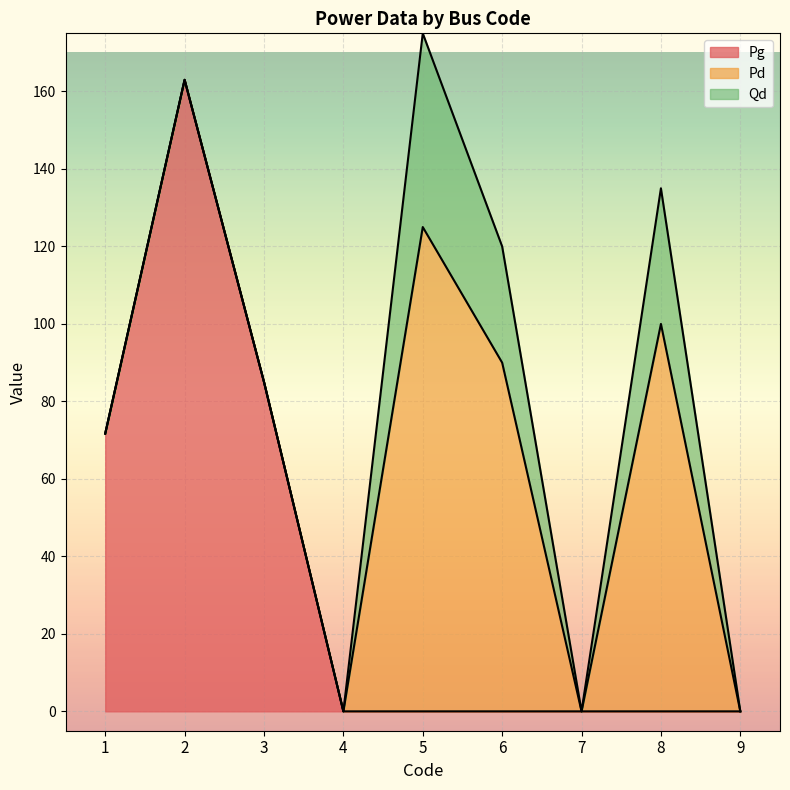

How many positive values does the Qd series have?

3